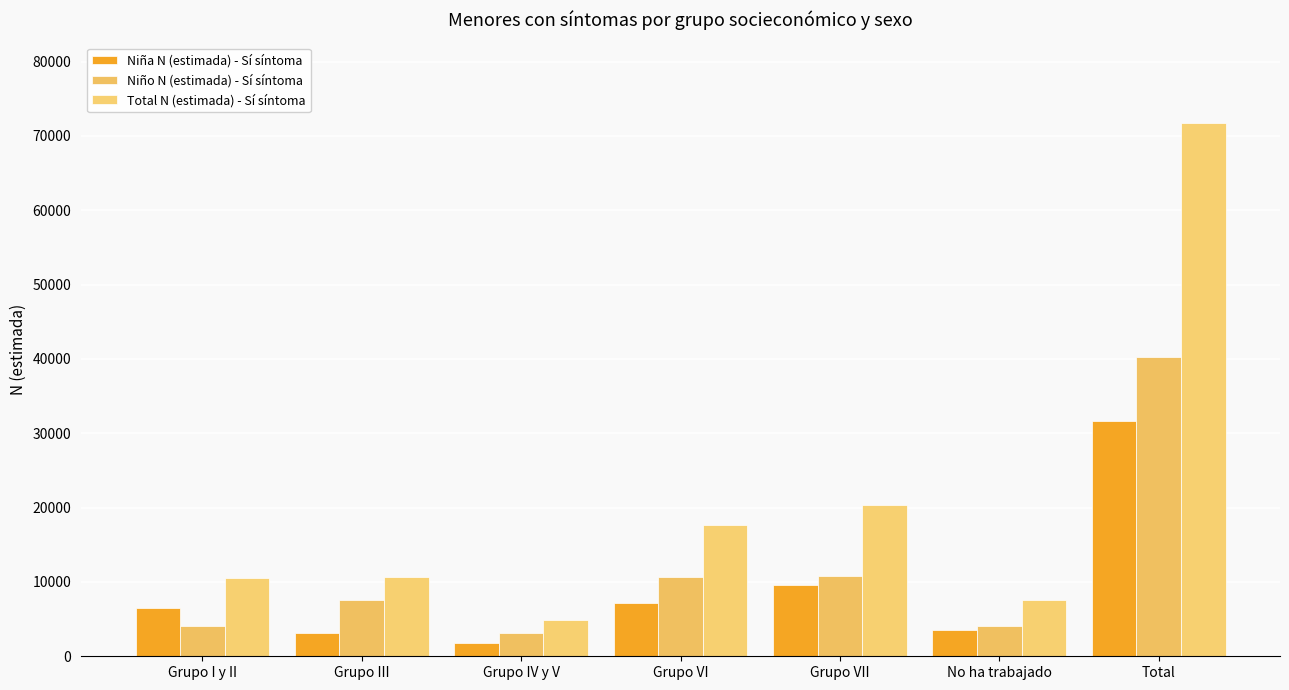

What is the minimum value shown in the chart?

1731